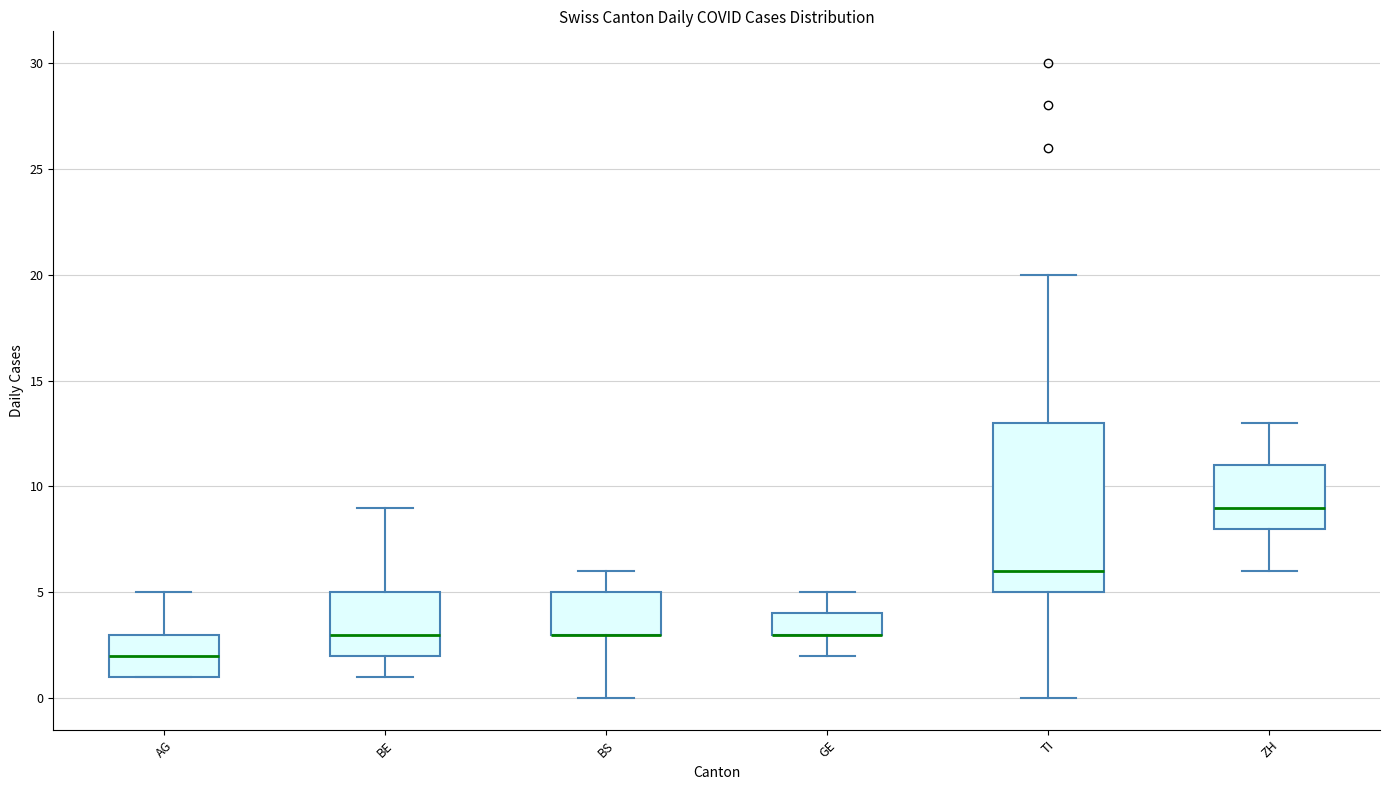

Reading left to right, read every box against the y-axis: the position of its median line, the range the box covers, and the ends of its whiskers. The values are not printed on the chart, so give them approximately, as read against the axis.

AG: median 2, box 1 to 3, whiskers 1 to 5
BE: median 3, box 2 to 5, whiskers 1 to 9
BS: median 3 (drawn on the box's lower edge), box 3 to 5, whiskers 0 to 6
GE: median 3 (drawn on the box's lower edge), box 3 to 4, whiskers 2 to 5
TI: median 6, box 5 to 13, whiskers 0 to 20
ZH: median 9, box 8 to 11, whiskers 6 to 13